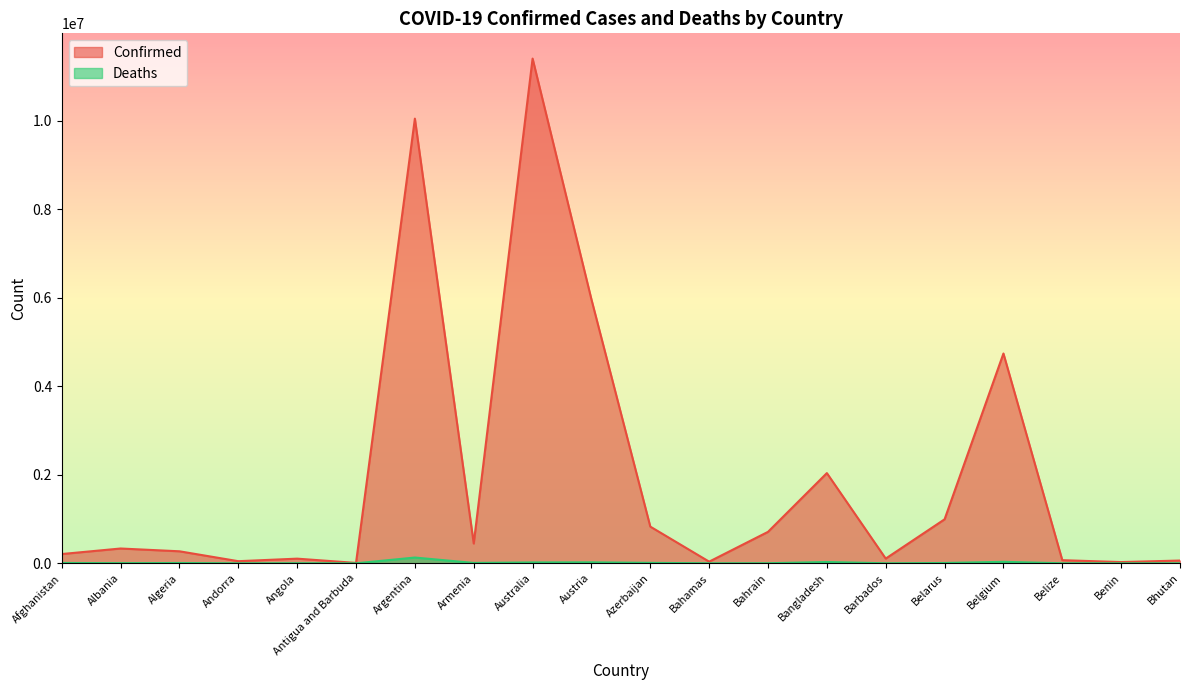

At which category is the sum across all series the highest?

Australia